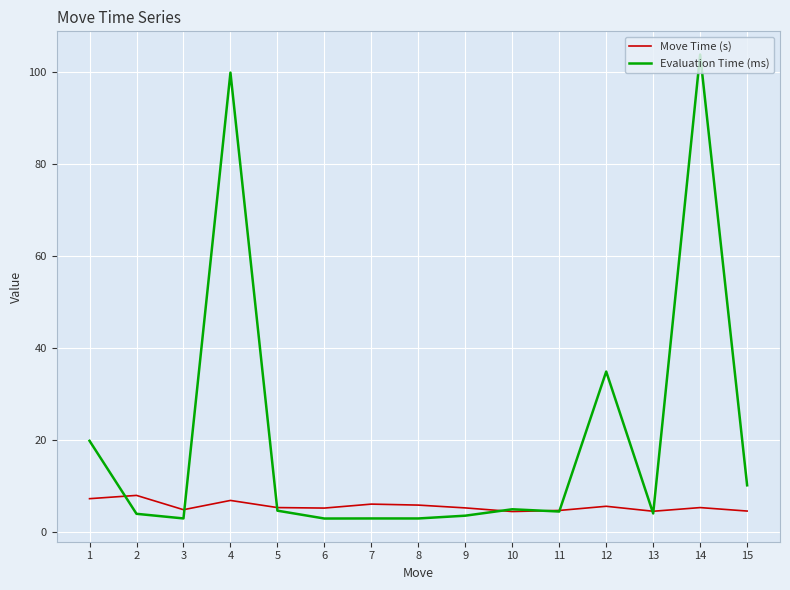

Rank the series by their average value, from highest to lowest.

Evaluation Time (ms), Move Time (s)